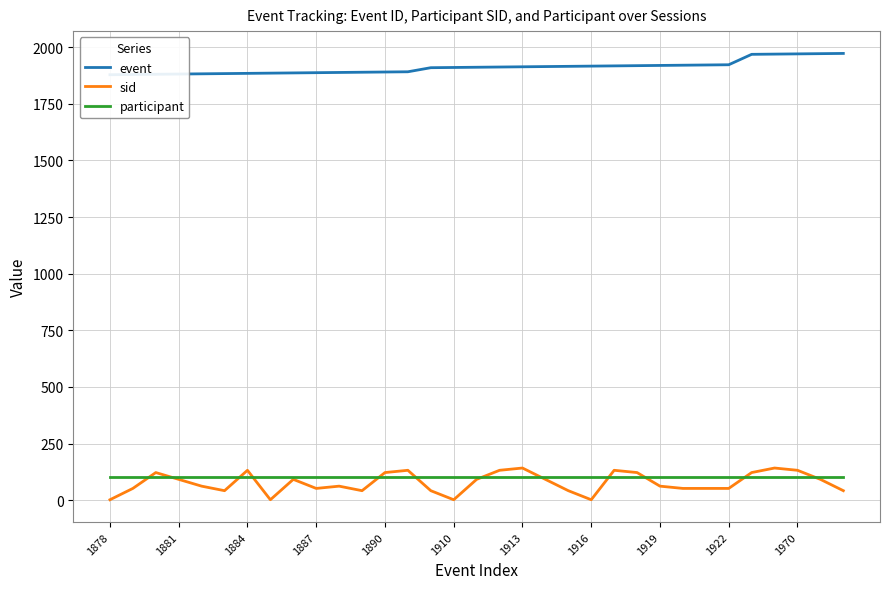

What is the highest value of the participant series?

101